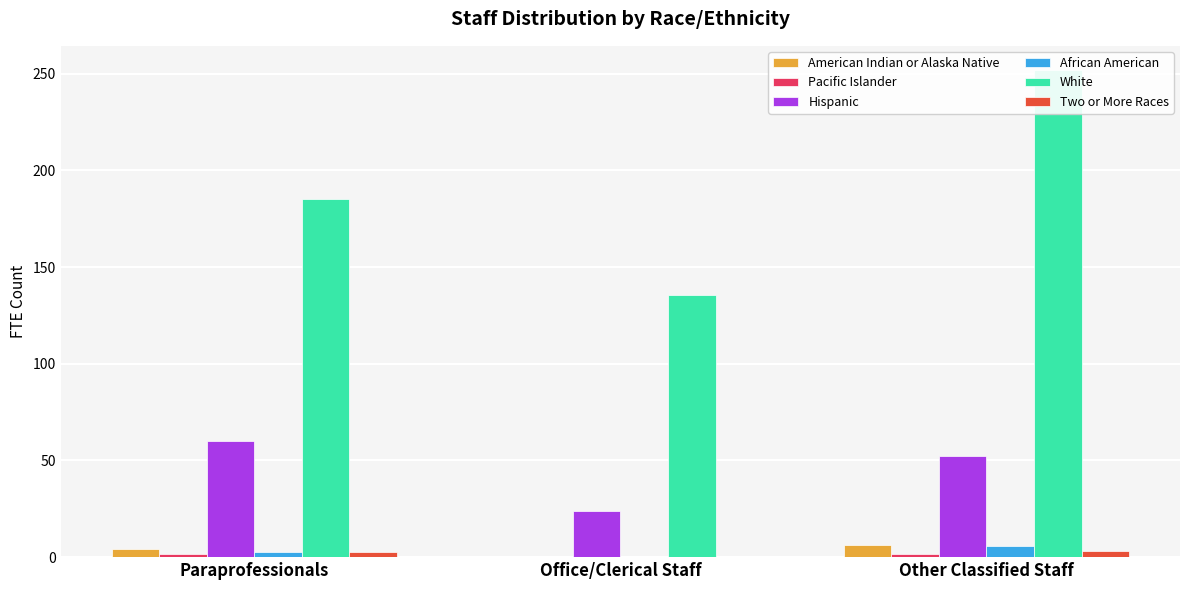

Is it true that Two or More Races equals 3.0 at Other Classified Staff?

True